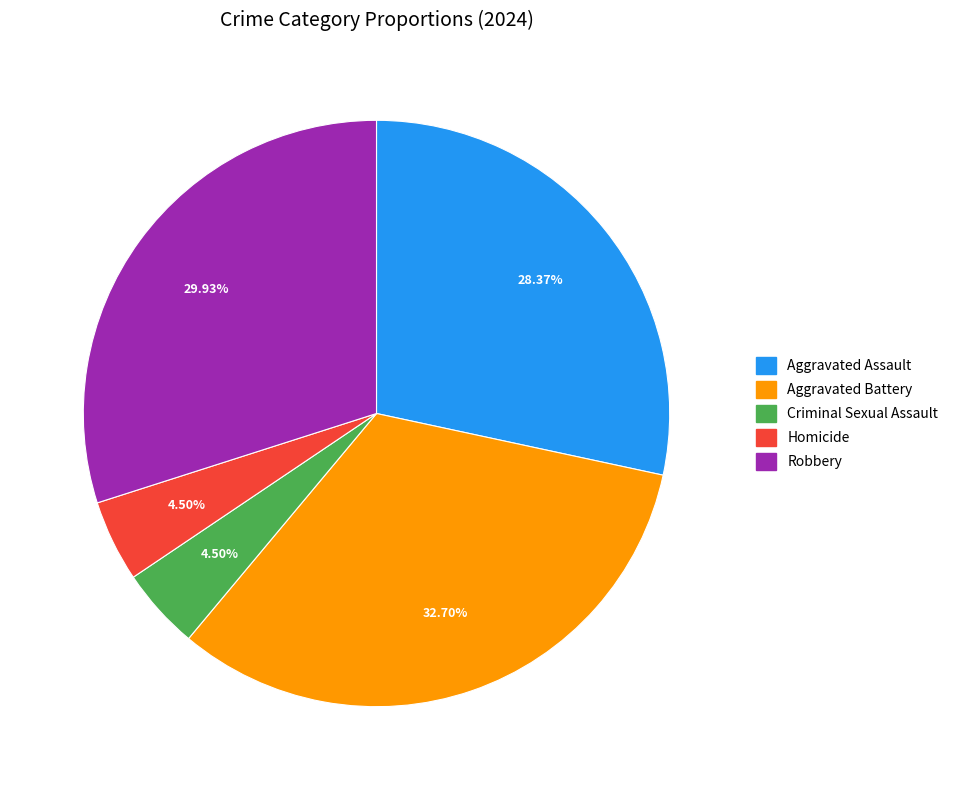

Is there any slice that represents more than half of the pie?

No